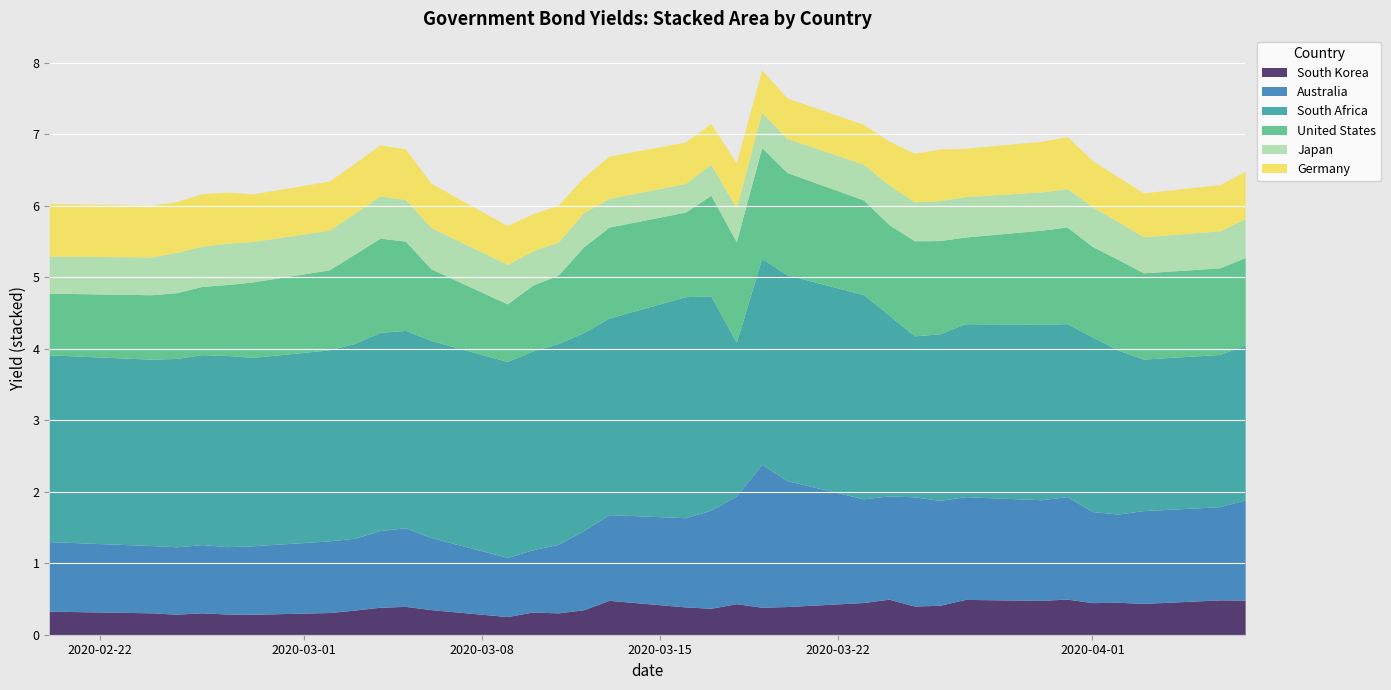

What is the sum of the United States values at 17 and 10?

2.4